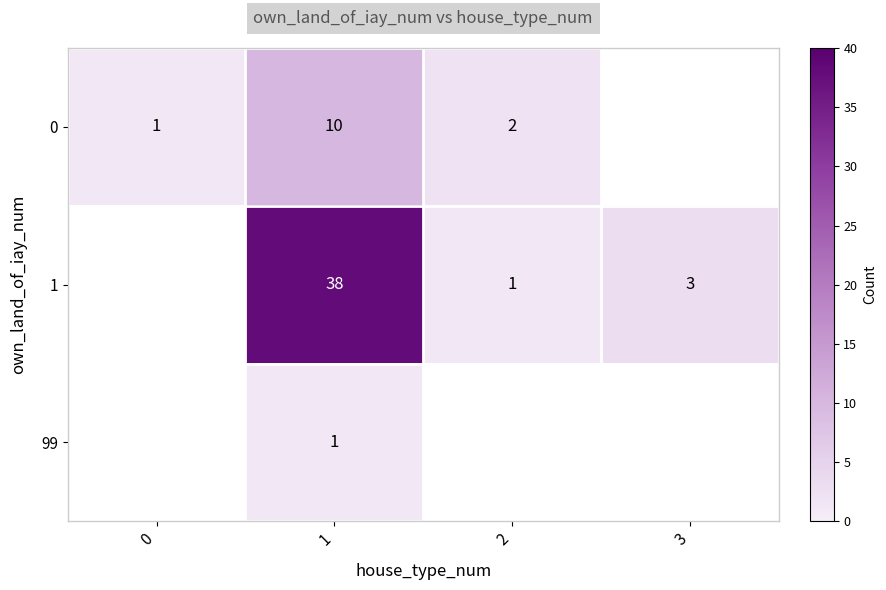

The 1 series shows 1 at 2. True or false?

True